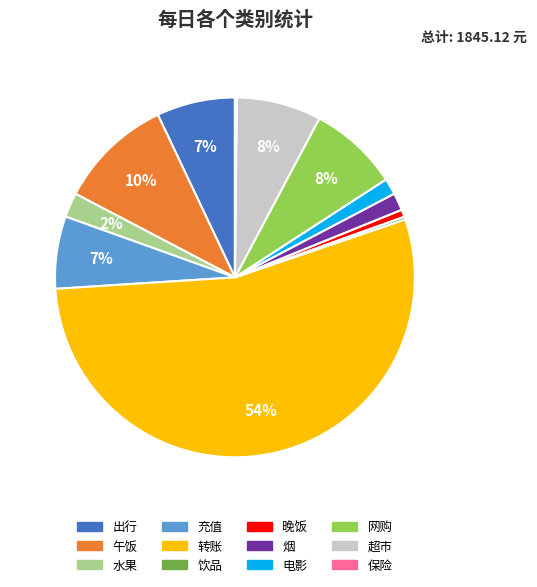

Which category has the biggest portion of the pie?

转账